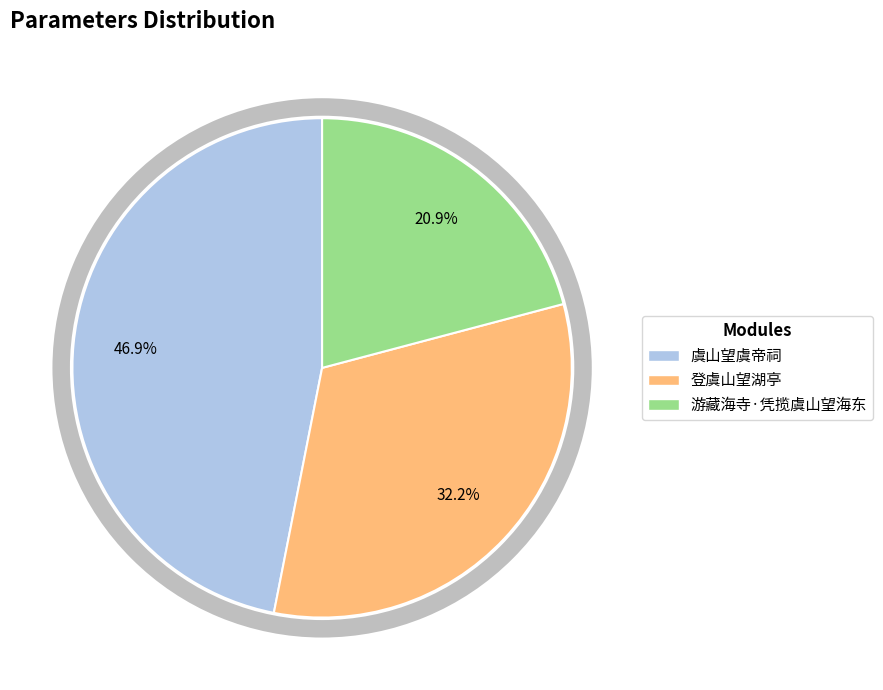

What is the smallest slice in the pie chart?

游藏海寺·凭揽虞山望海东